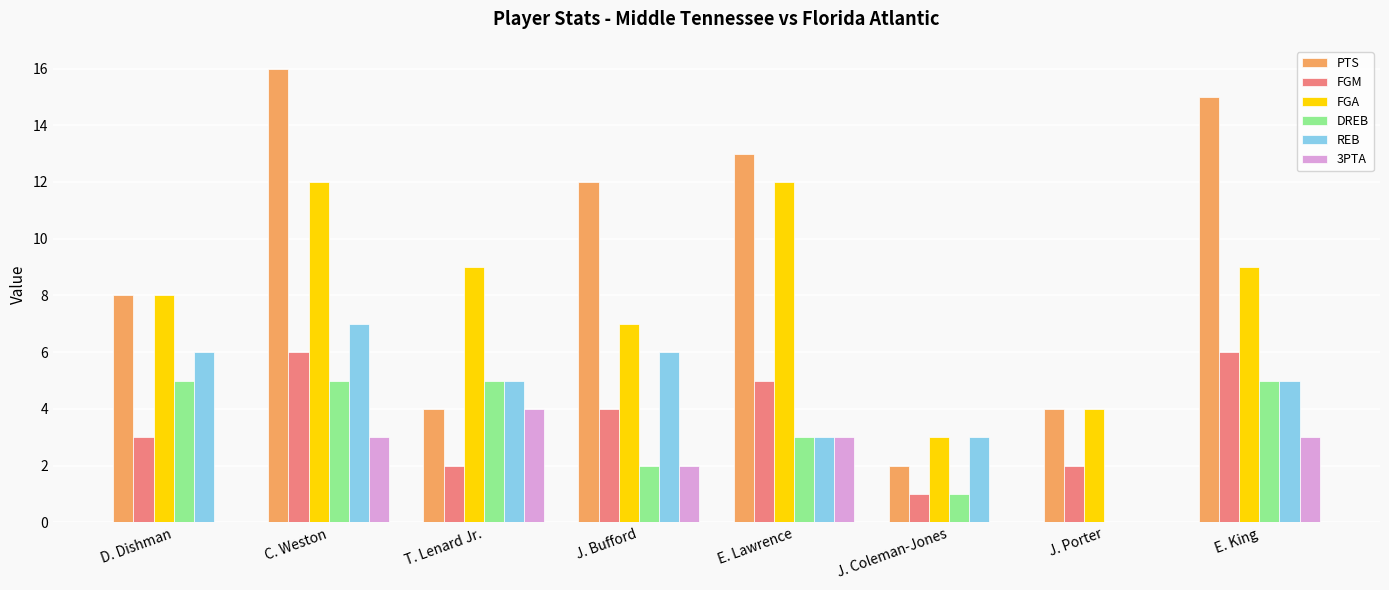

Reading left to right, list all the values displayed in this chart.

PTS: 8	16	4	12	13	2	4	15
FGM: 3	6	2	4	5	1	2	6
FGA: 8	12	9	7	12	3	4	9
DREB: 5	5	5	2	3	1	0	5
REB: 6	7	5	6	3	3	0	5
3PTA: 0	3	4	2	3	0	0	3